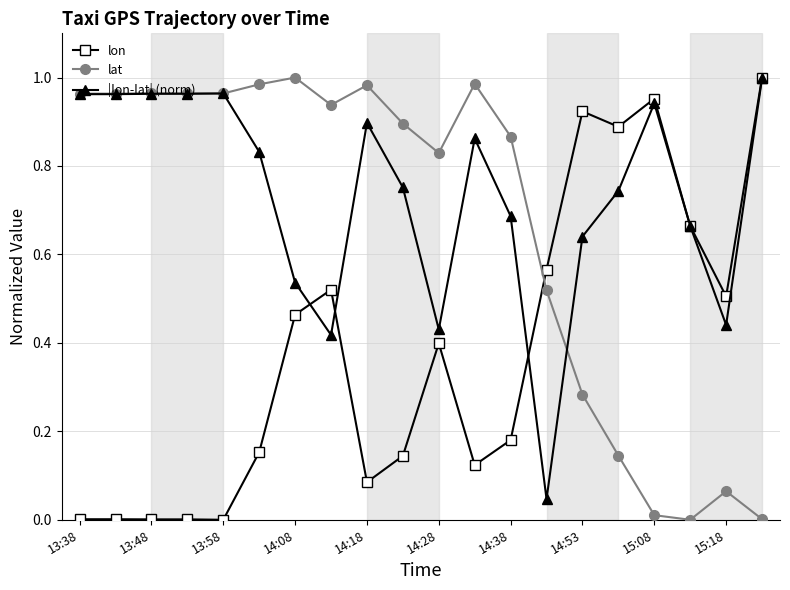

Rank the series by their average value, from highest to lowest.

|lon-lat| (norm), lat, lon